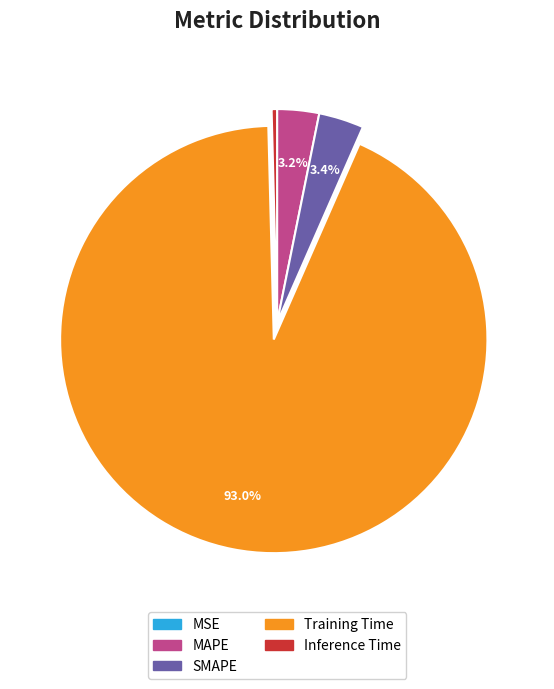

True or false: SMAPE accounts for 3% of the total.

True